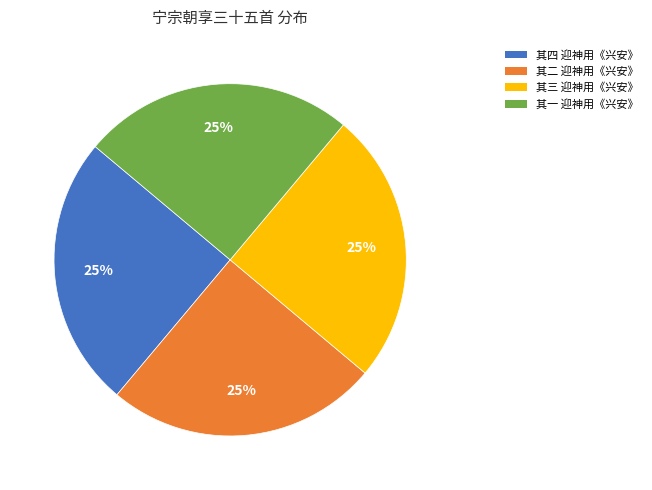

Does any single category account for the majority?

No